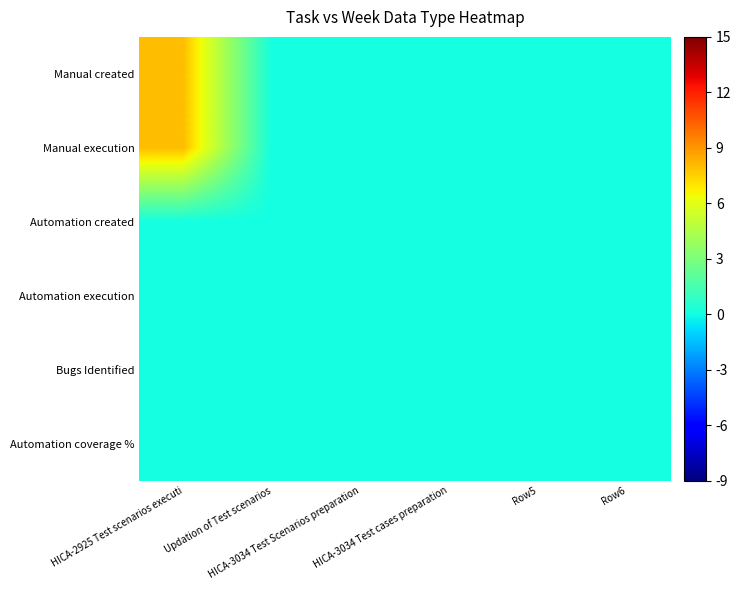

How many data points does each series have?

6